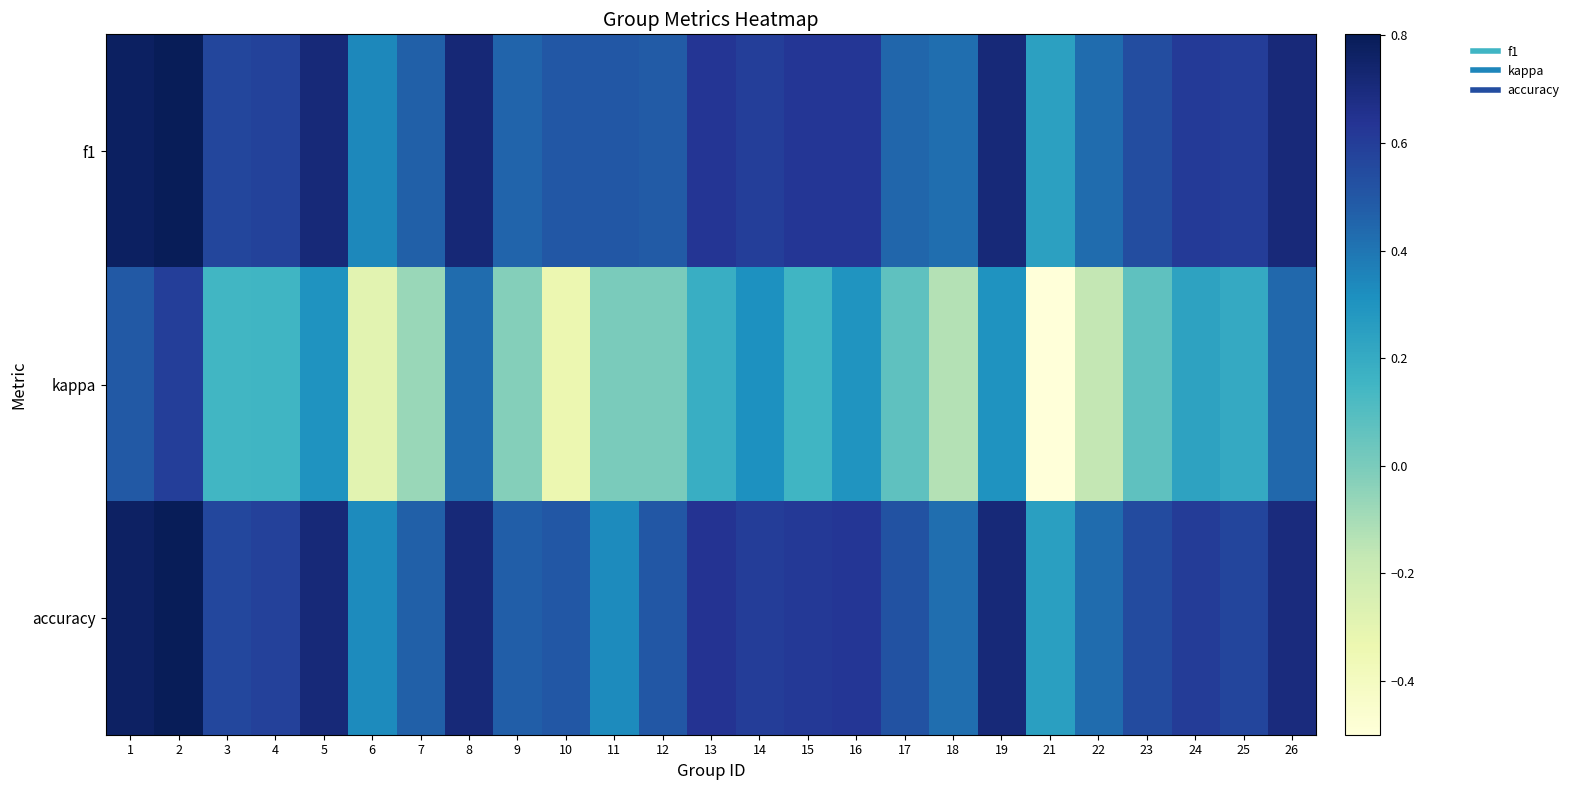

Reading left to right, transcribe all the data shown in this chart.

f1: 1=0.8	2=0.8	3=0.6	4=0.6	5=0.7	6=0.3	7=0.5	8=0.7	9=0.5	10=0.5	11=0.5	12=0.5	13=0.6	14=0.6	15=0.6	16=0.6	17=0.4	18=0.4	19=0.7	21=0.2	22=0.4	23=0.5	24=0.6	25=0.6	26=0.7
kappa: 1=0.5	2=0.6	3=0.1	4=0.2	5=0.3	6=-0.3	7=-0.1	8=0.4	9=-0.0	10=-0.3	11=0.0	12=0.0	13=0.2	14=0.3	15=0.2	16=0.3	17=0.1	18=-0.1	19=0.3	21=-0.5	22=-0.2	23=0.1	24=0.2	25=0.2	26=0.4
accuracy: 1=0.8	2=0.8	3=0.6	4=0.6	5=0.7	6=0.3	7=0.5	8=0.7	9=0.5	10=0.5	11=0.3	12=0.5	13=0.6	14=0.6	15=0.6	16=0.6	17=0.5	18=0.4	19=0.7	21=0.2	22=0.4	23=0.5	24=0.6	25=0.6	26=0.7